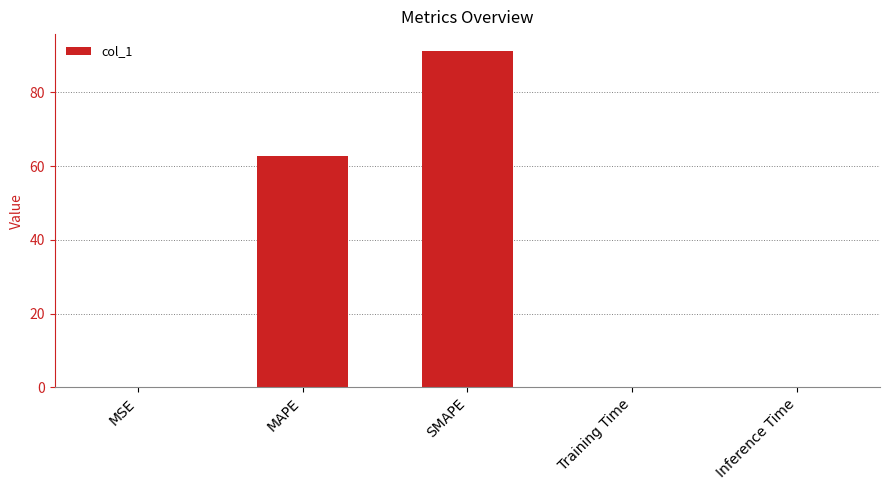

What is the greatest value displayed?

91.3